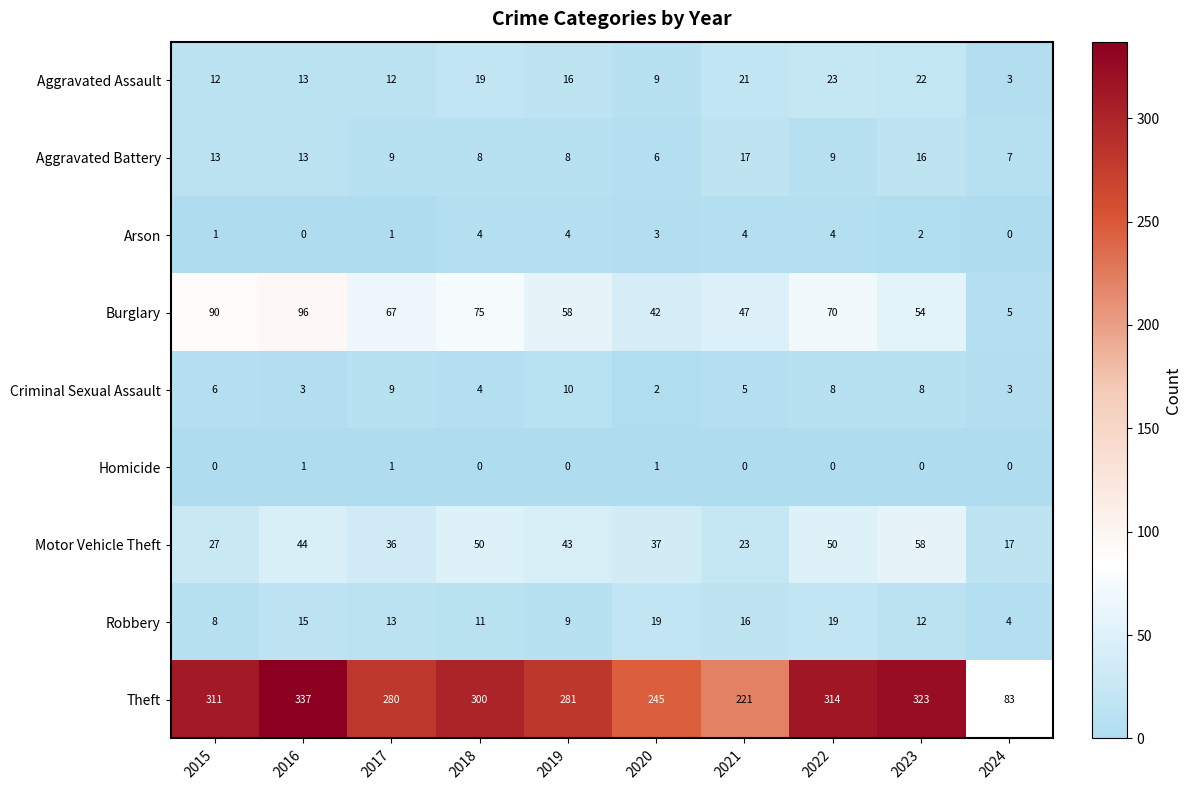

What is the difference between the Aggravated Assault values at 2022 and 2019?

7